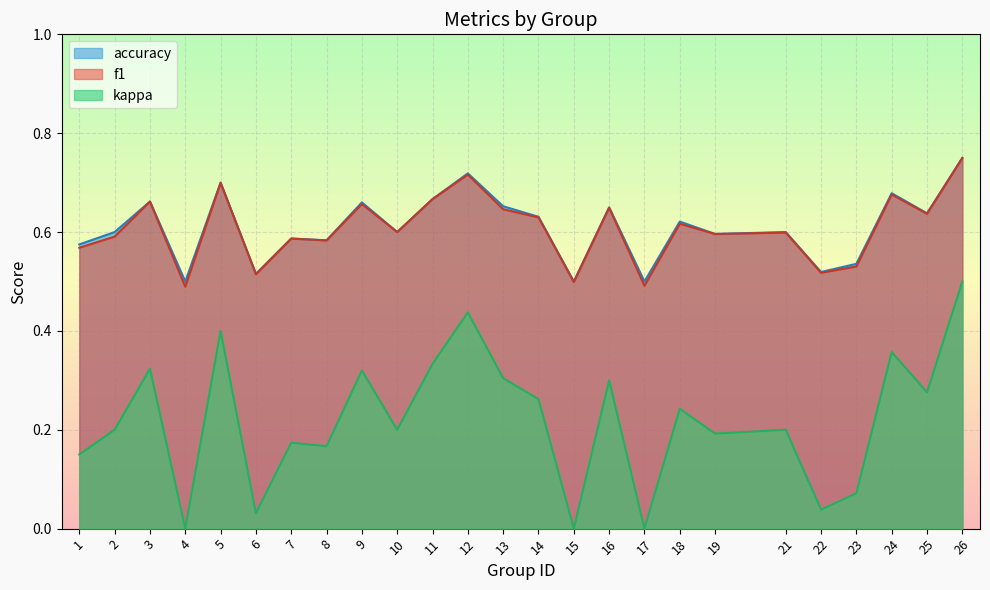

At which category does kappa reach its first local valley?

4